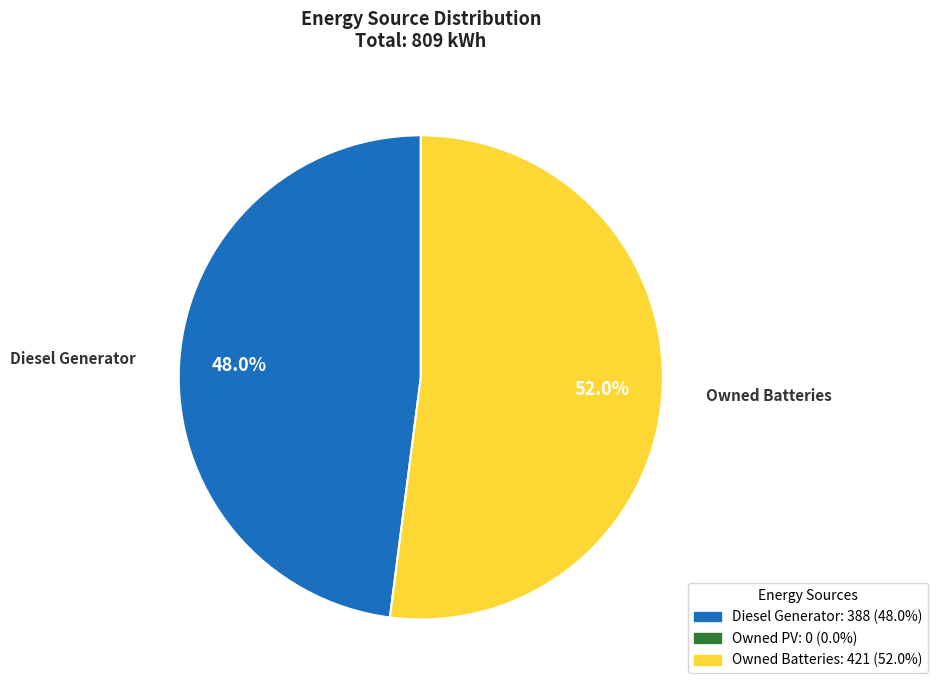

Does any single category account for the majority?

Yes